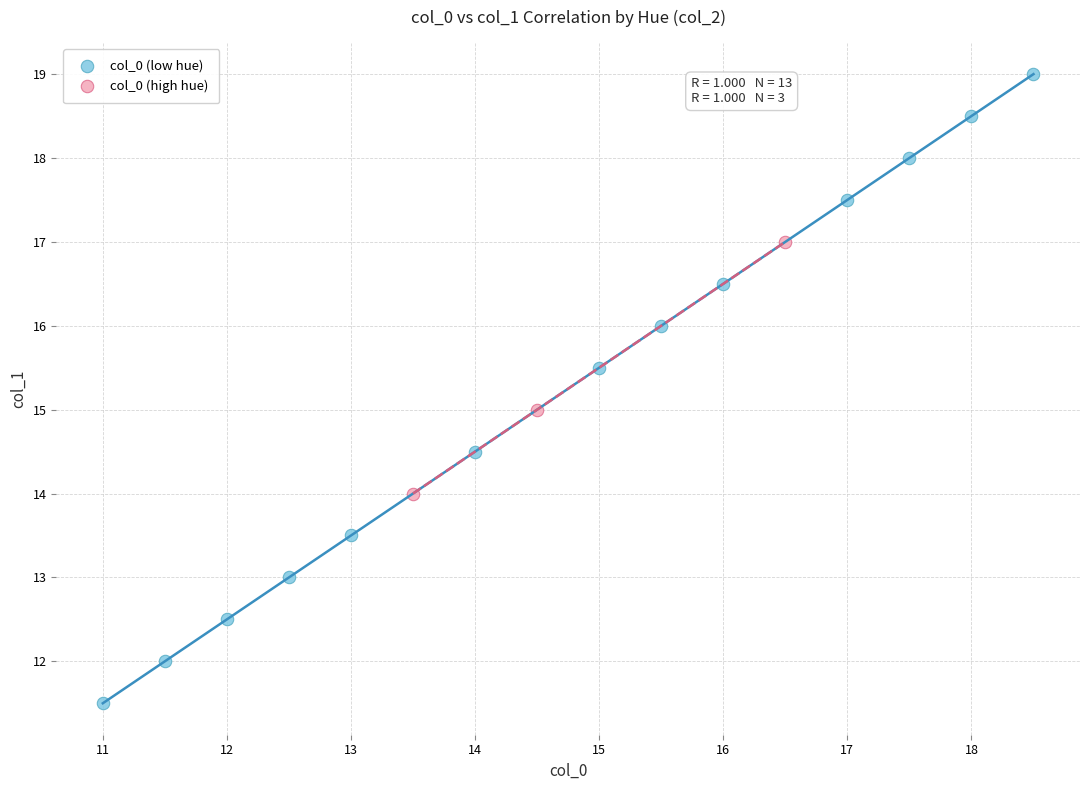

Which series contains the lowest Y value?

col_0 (low hue)